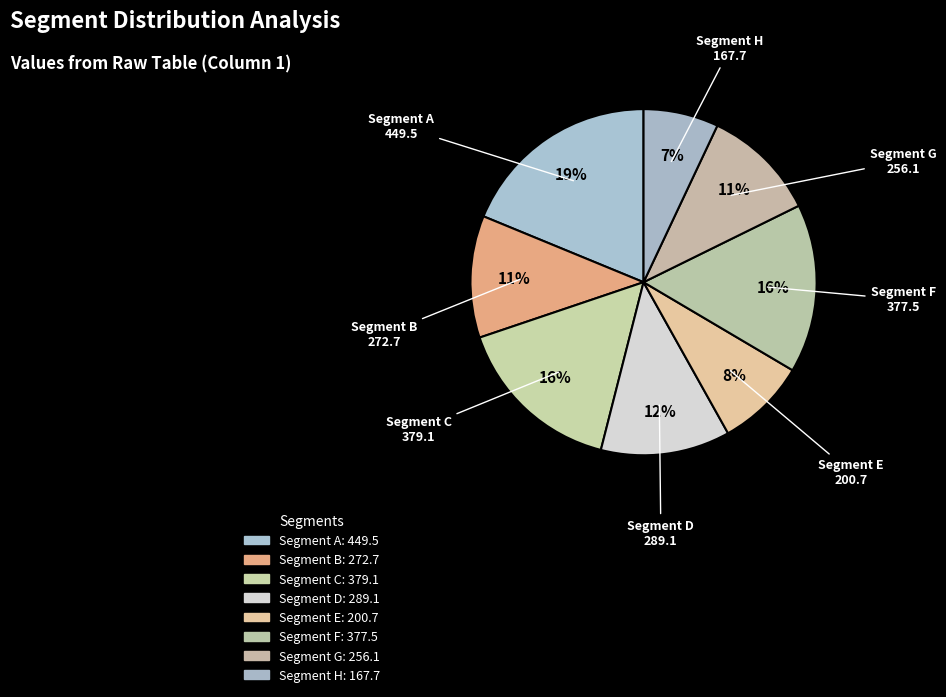

How many slices are in this pie chart?

8